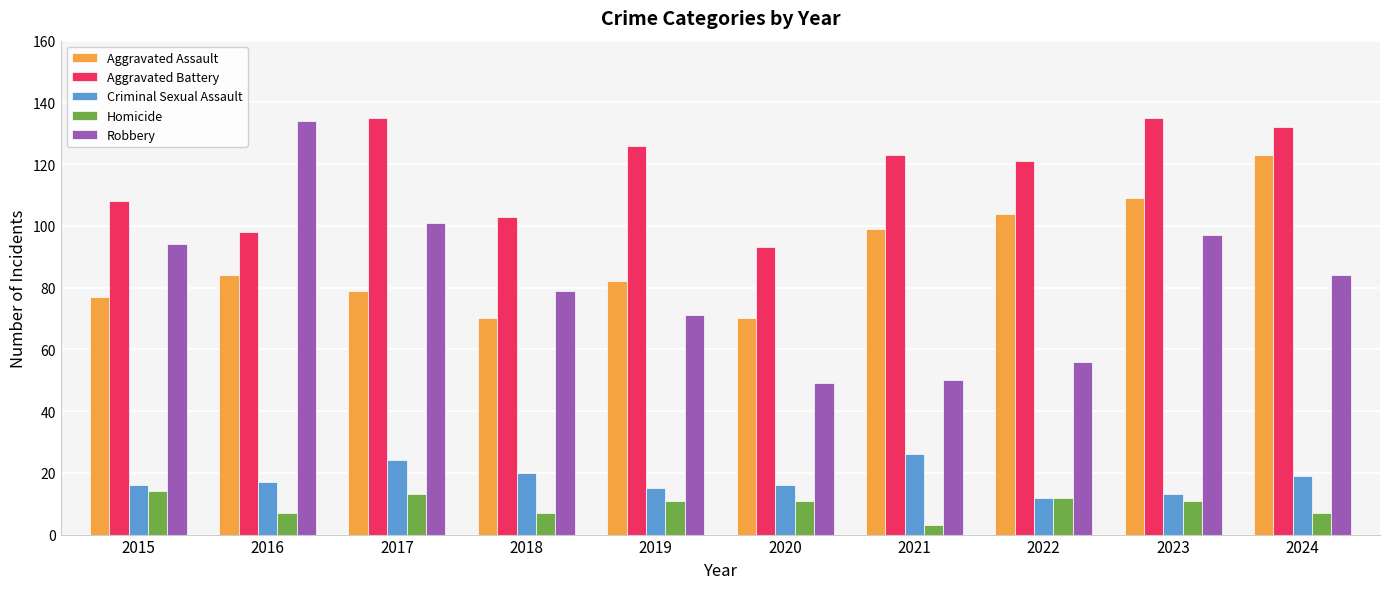

What is the highest value of the Robbery series?

134